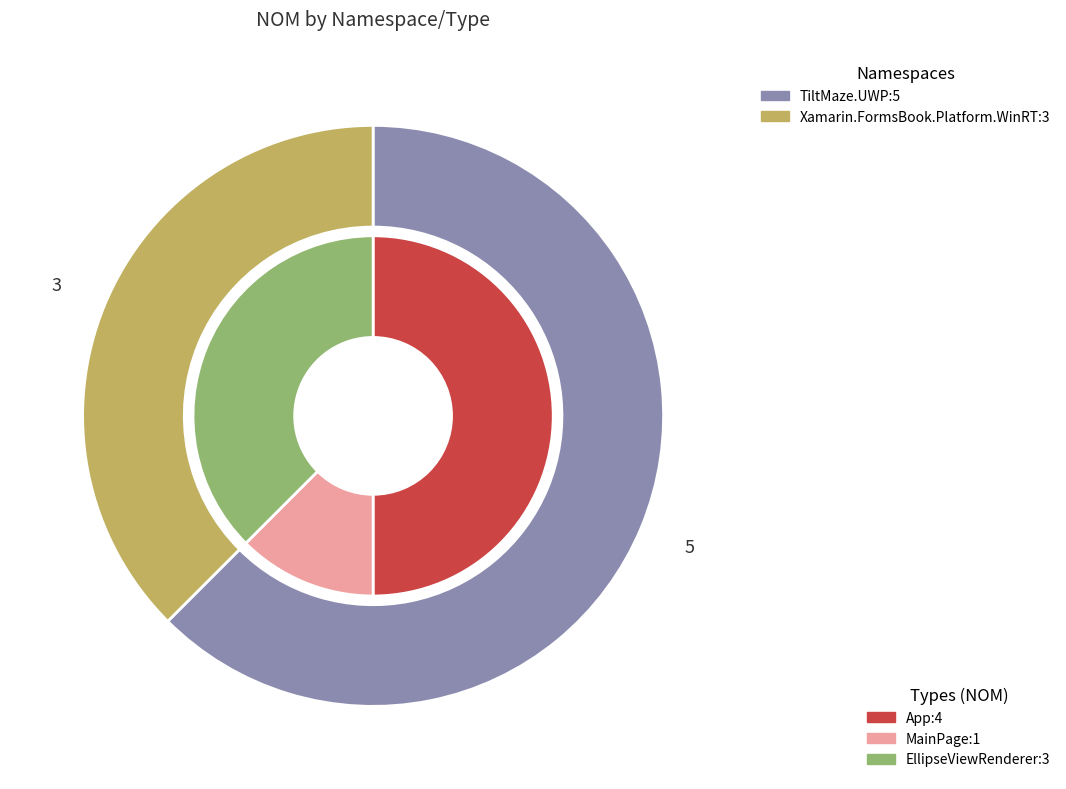

What percentage is the TiltMaze.UWP (MainPage) slice, to the nearest percent?

12%